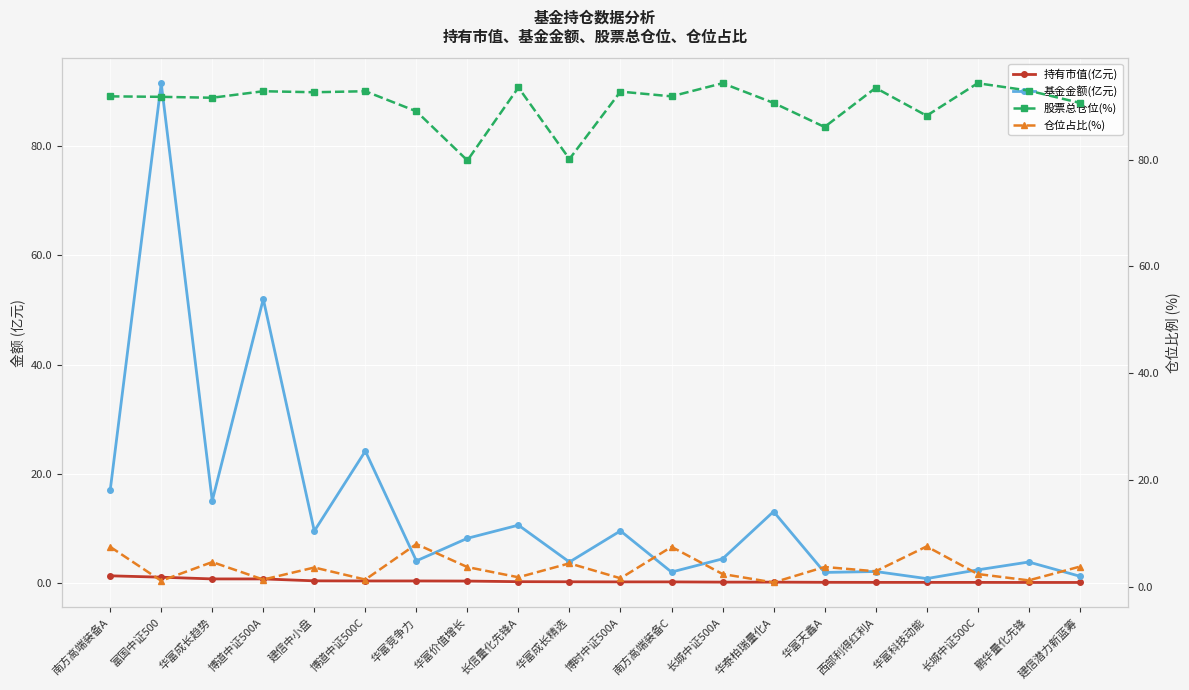

What is the label of the 11th point from the left?

博时中证500A